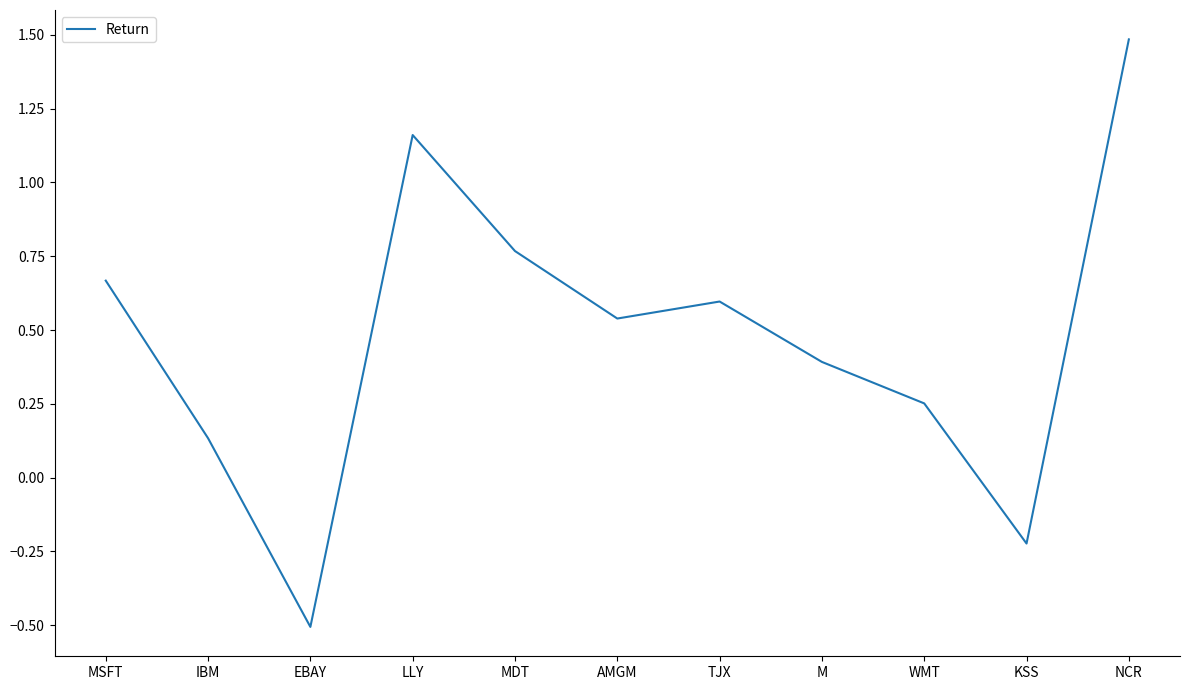

List the labels in order of value, largest first.

NCR, LLY, MDT, MSFT, TJX, AMGM, M, WMT, IBM, KSS, EBAY